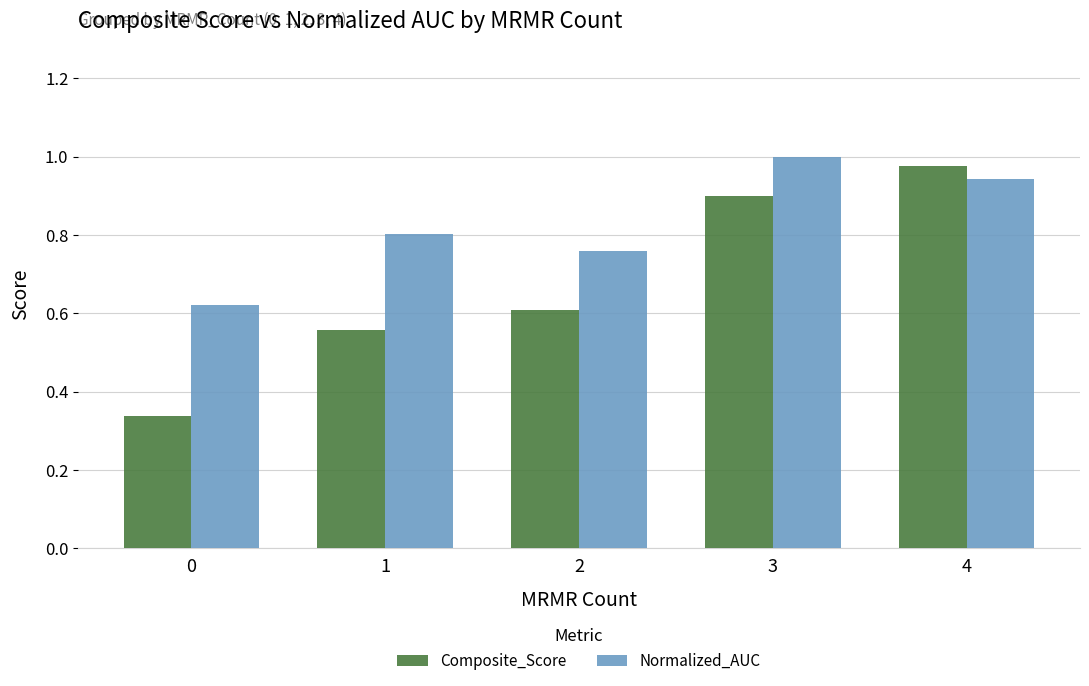

Count the number of categories in the chart.

5